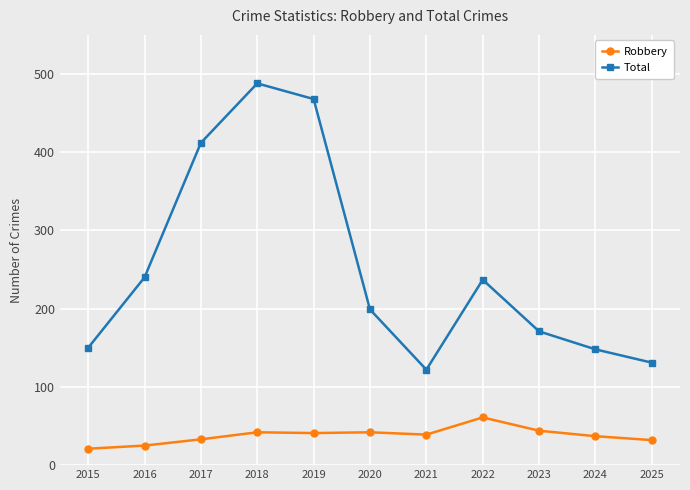

What value does the Total series have at 2025?

131